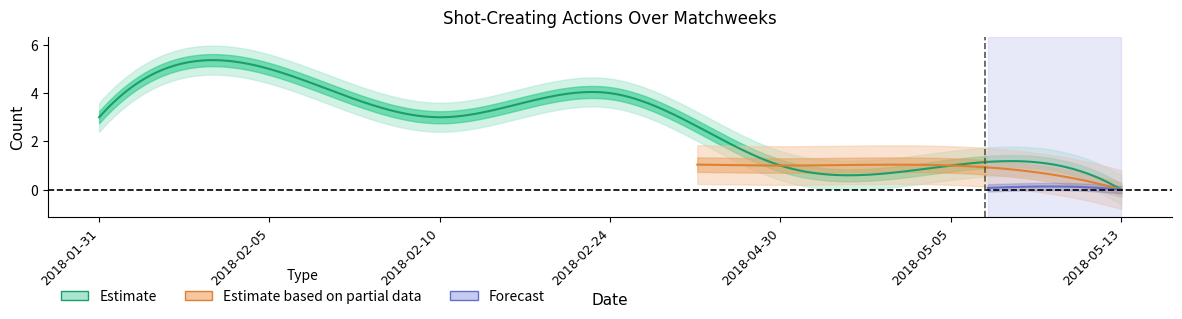

Which label corresponds to the largest value in the chart?

2018-02-05